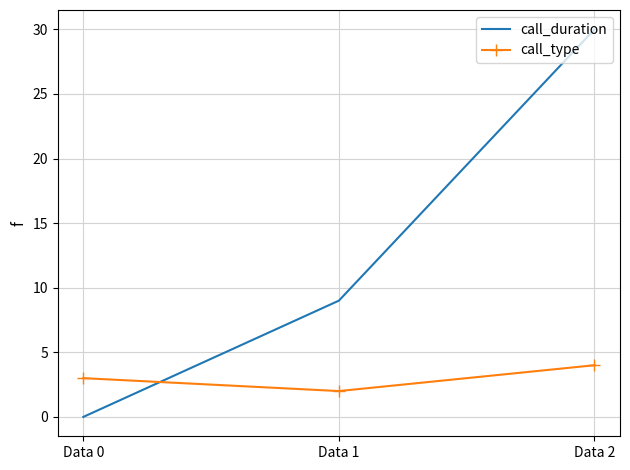

The value of call_duration at Data 0 is -13. True or false?

False